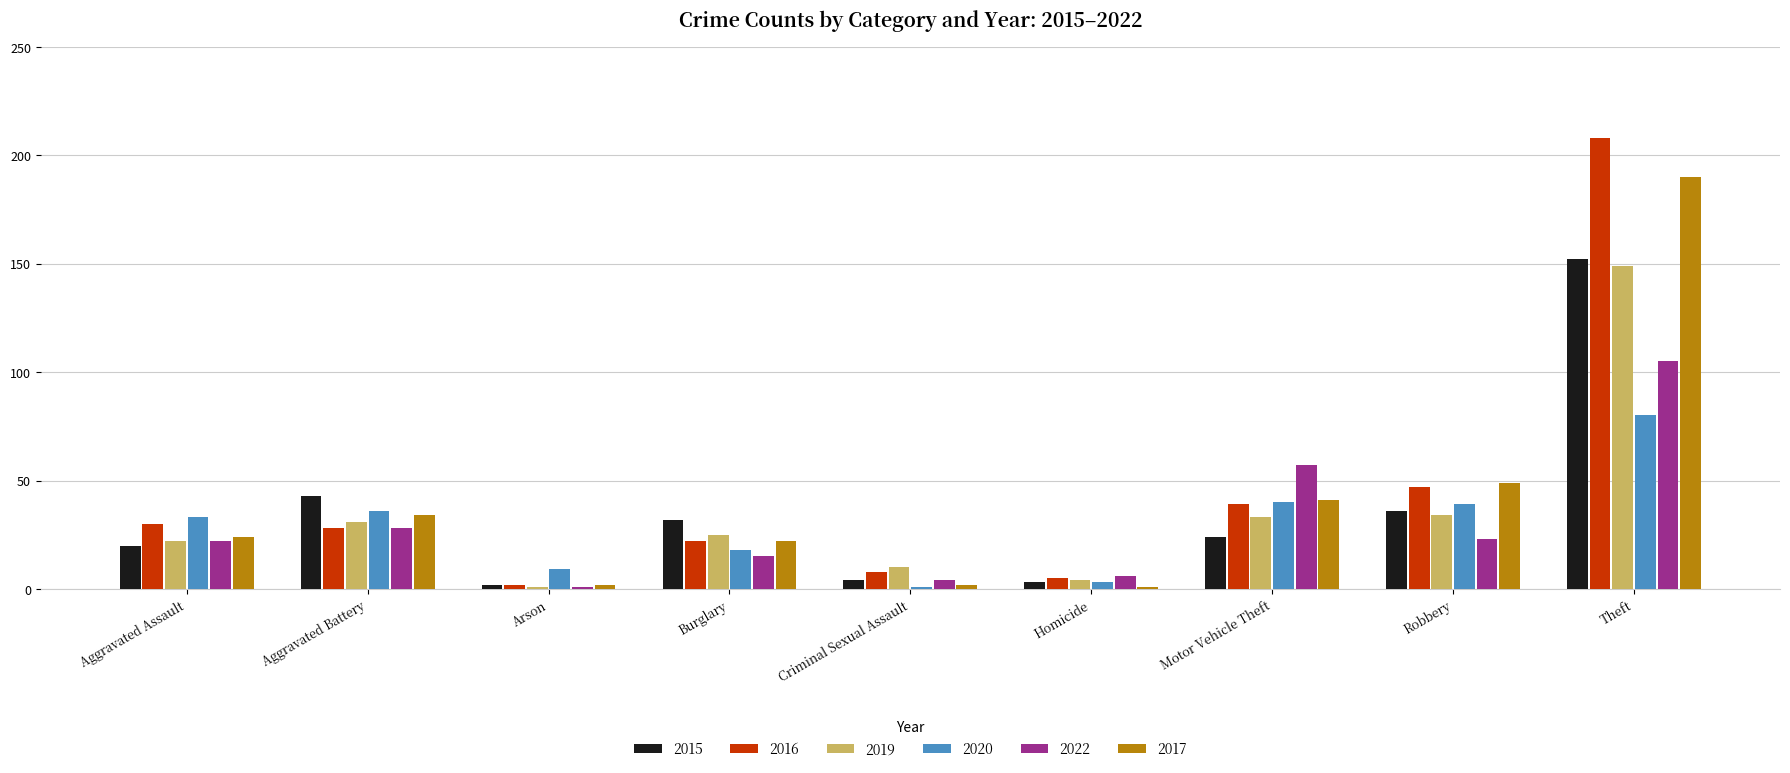

What are all the series names shown in the legend?

2015, 2016, 2019, 2020, 2022, 2017